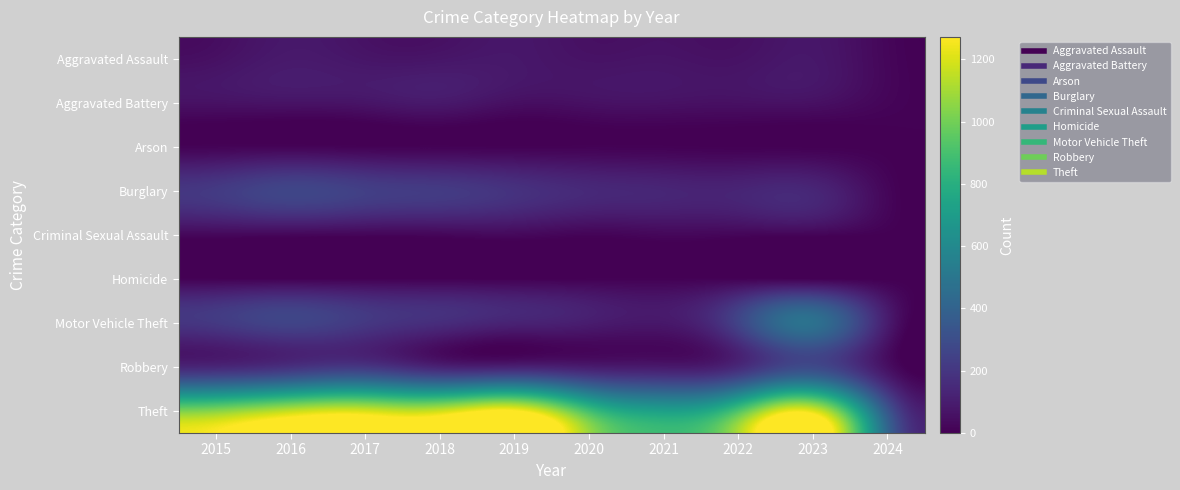

Between 2023 and 2019, which is larger?

2019